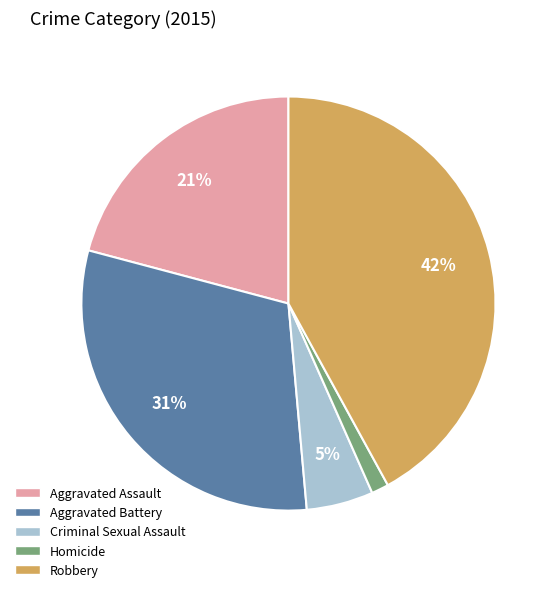

Is the sum of Homicide and Criminal Sexual Assault greater than half?

No